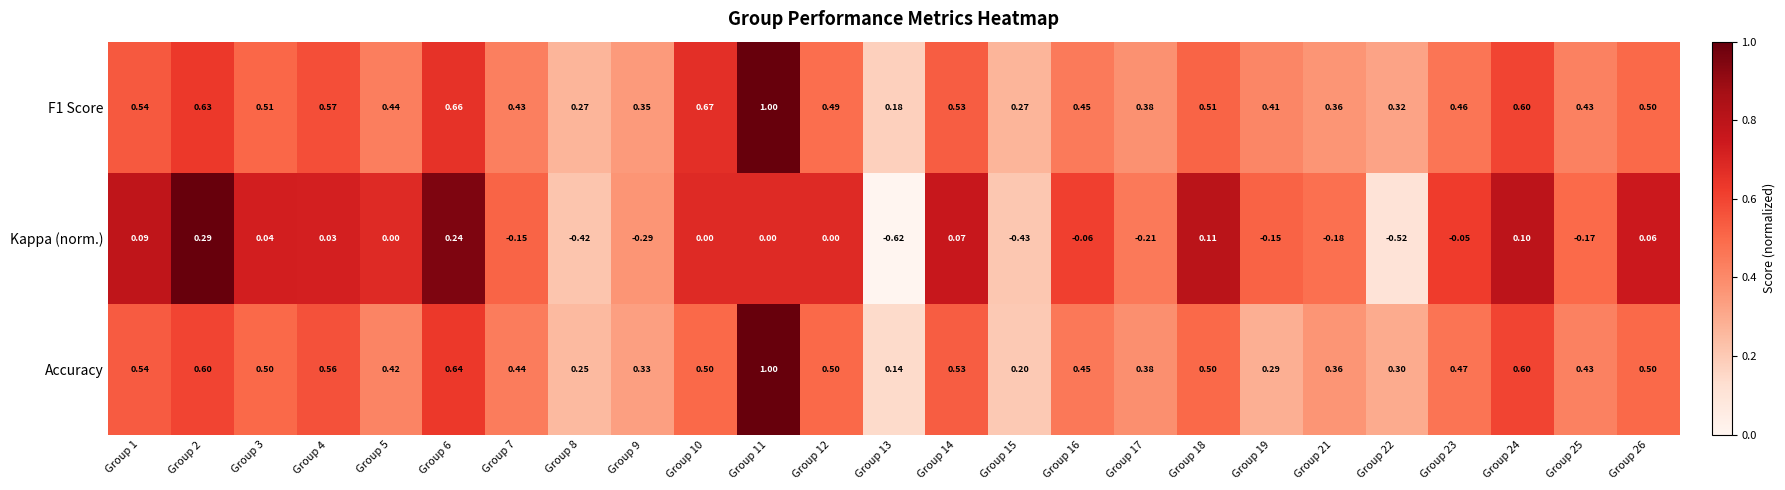

Is the value of Kappa (norm.) at Group 14 greater than the value of Accuracy at Group 1?

No